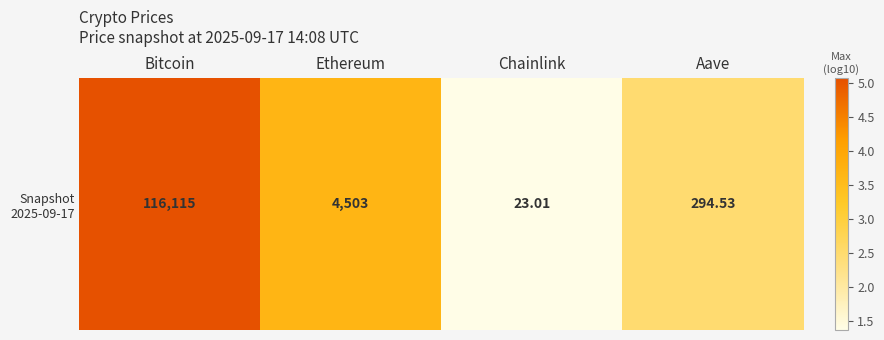

The chart shows a value of 3.8 at Aave. True or false?

False